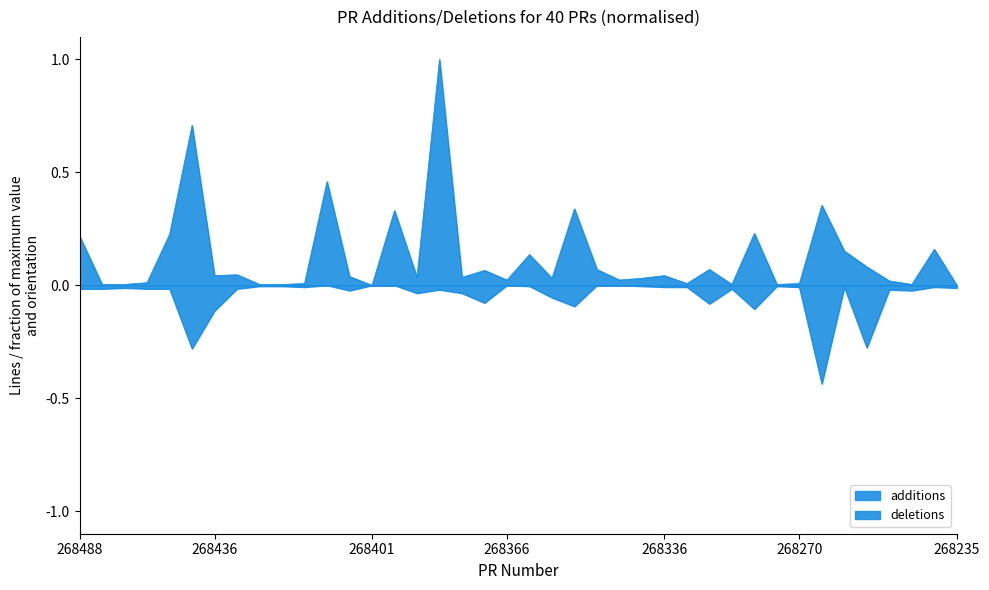

Is the value of additions at 268362 greater than the value of deletions at 268377?

Yes